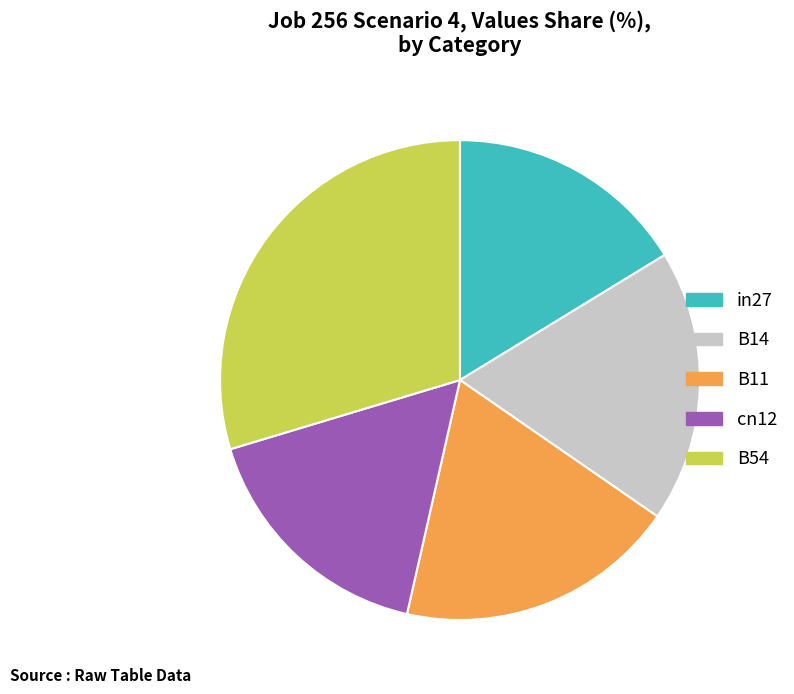

Between in27 and cn12, which is larger?

cn12